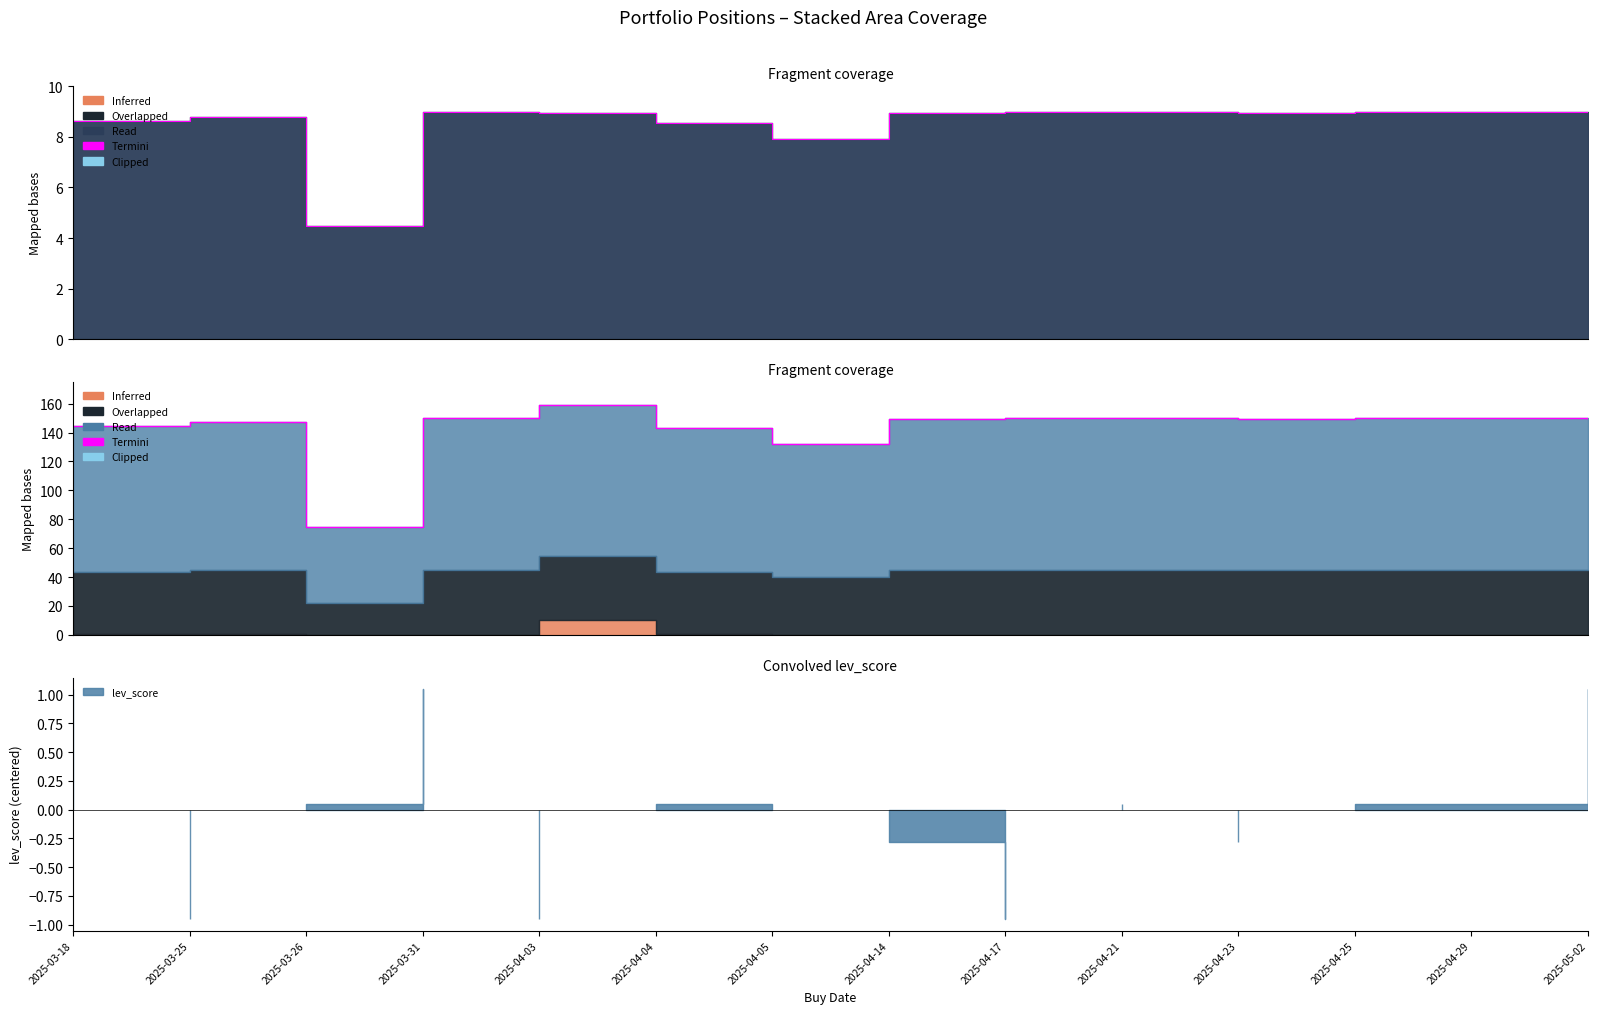

The value at 2025-04-29 is 89.0. True or false?

False